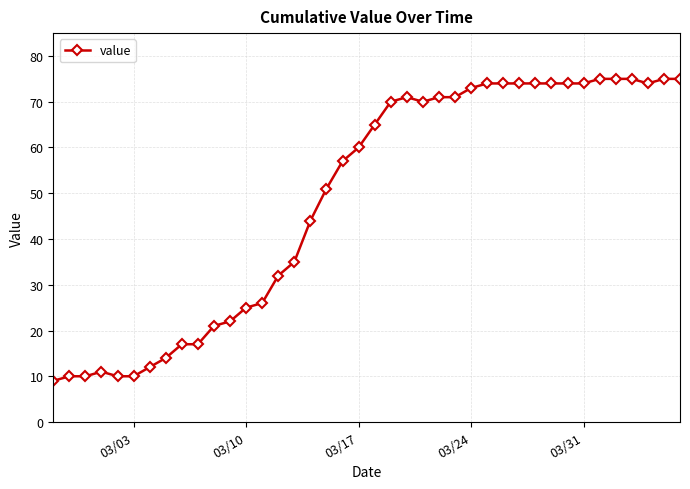

How many lines are shown in the chart?

1